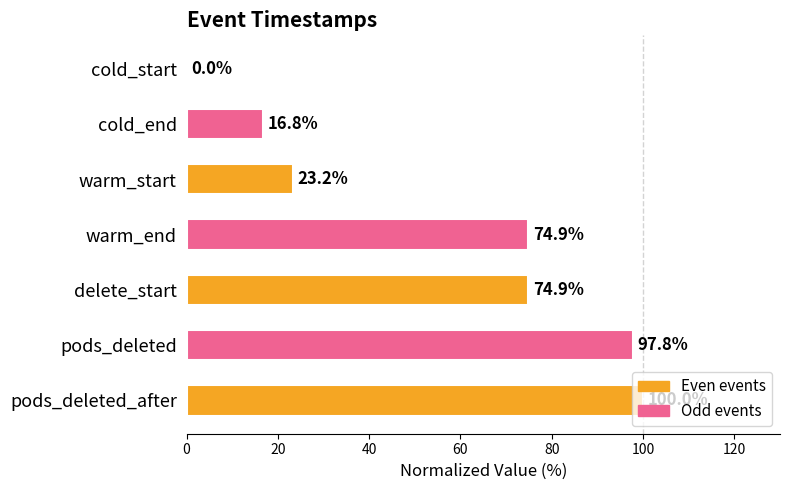

The chart shows a value of 97.8 at pods_deleted. True or false?

True